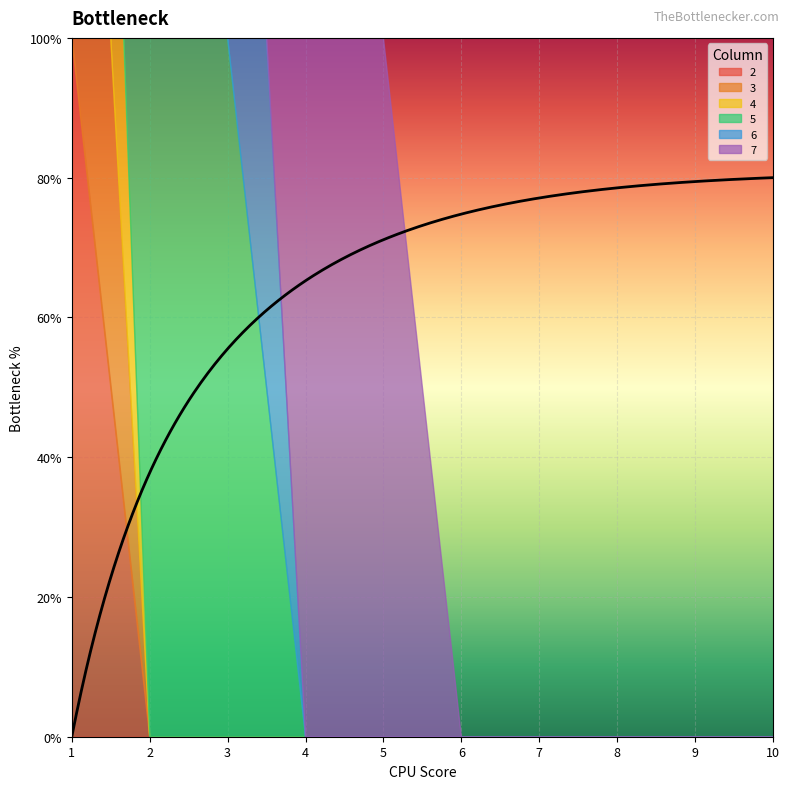

What is the sum of all 5 values?

2